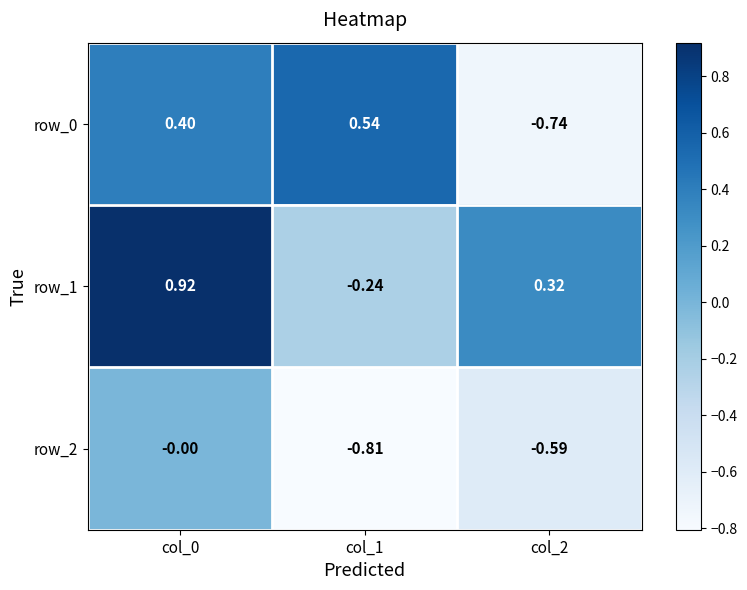

Is the value of row_1 at col_0 greater than the value of row_0 at col_1?

Yes